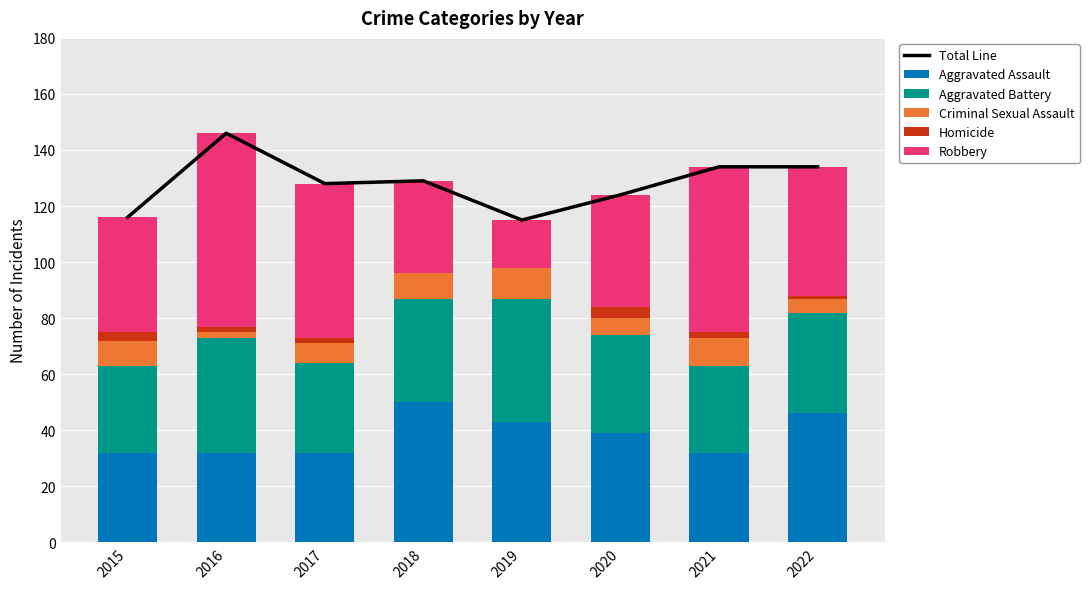

Which has a higher value, 2019 or 2017?

2017